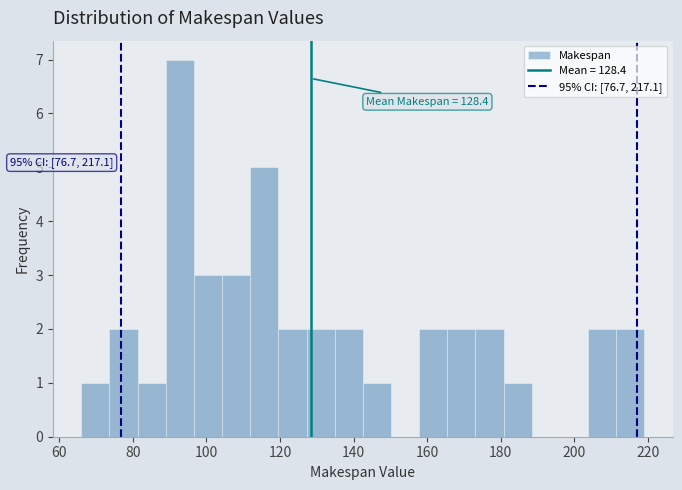

Read against the x-axis, roughly where is the centre of the tallest bar?

92